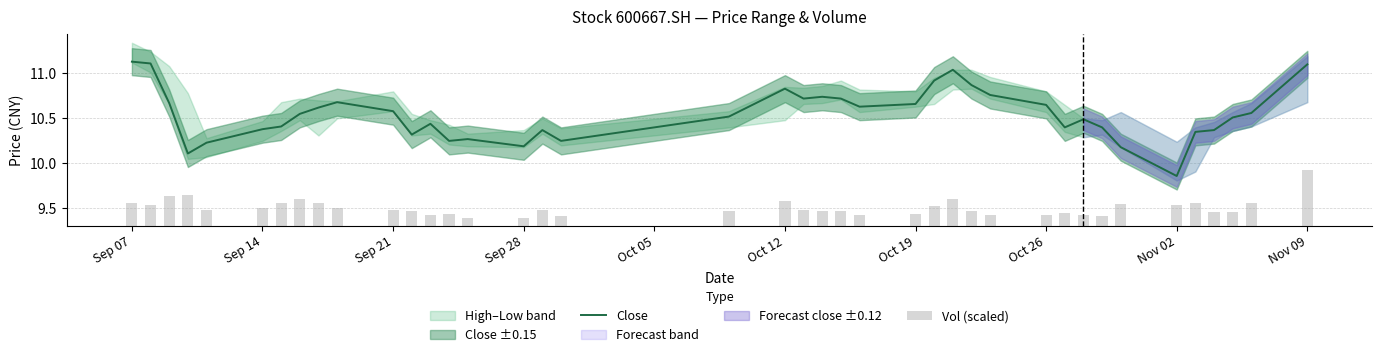

Which category has the lowest value in the Close series?

Nov 02